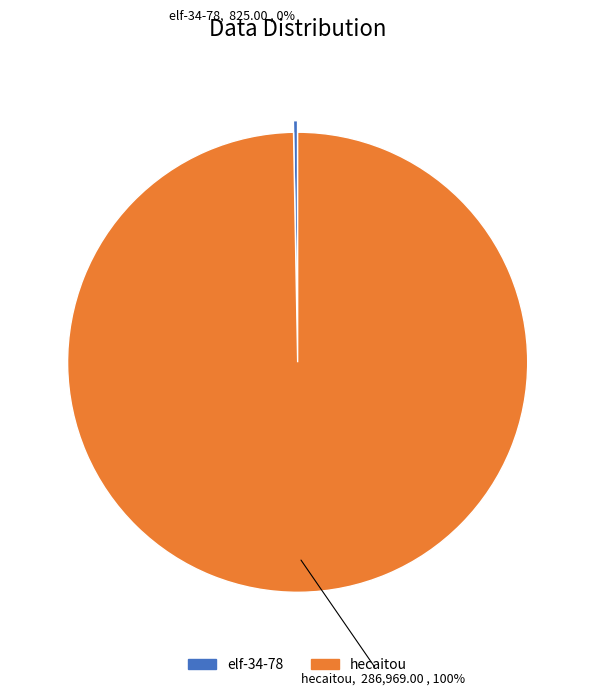

To the nearest percent, what percentage of the pie is hecaitou?

100%